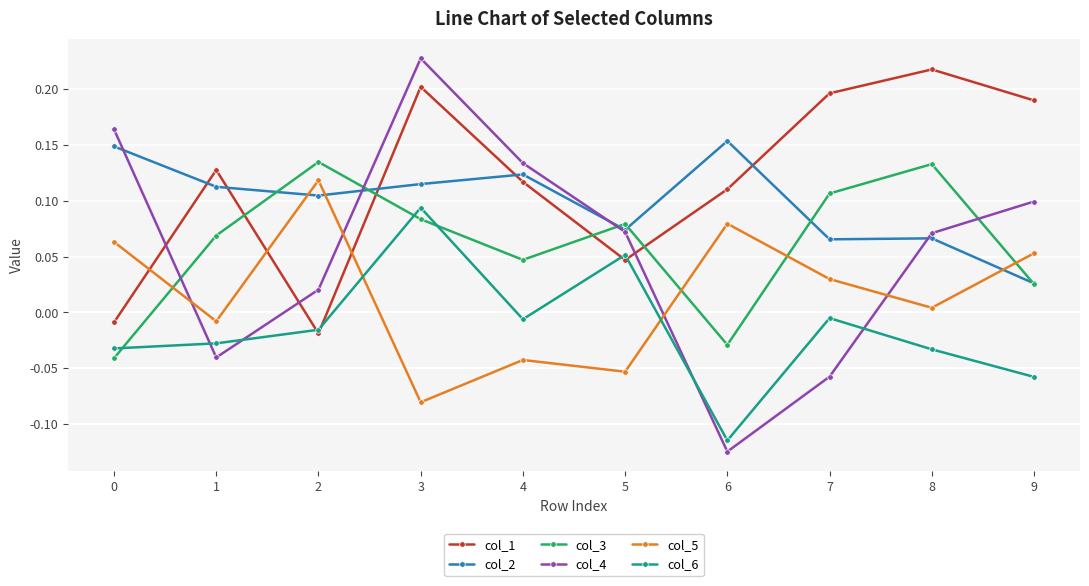

Which series has the largest total across all categories?

col_1